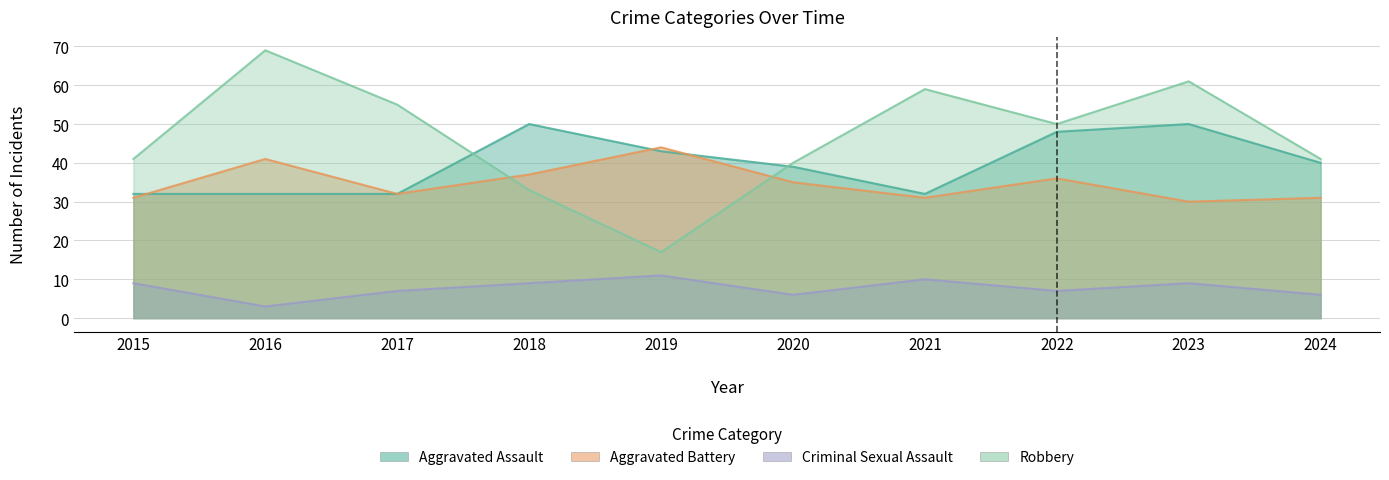

Between which two adjacent categories do Aggravated Battery and Aggravated Assault first intersect?

2015 and 2016